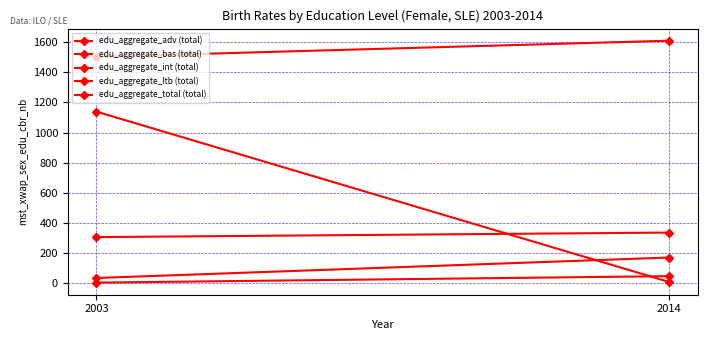

Between 2014 and 2003, which is larger?

2014